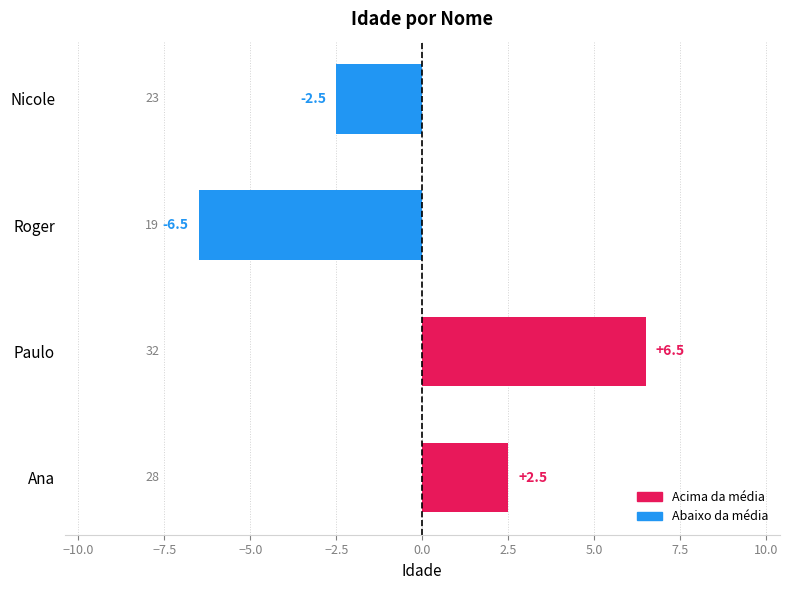

Which has a higher value, Nicole or Roger?

Nicole